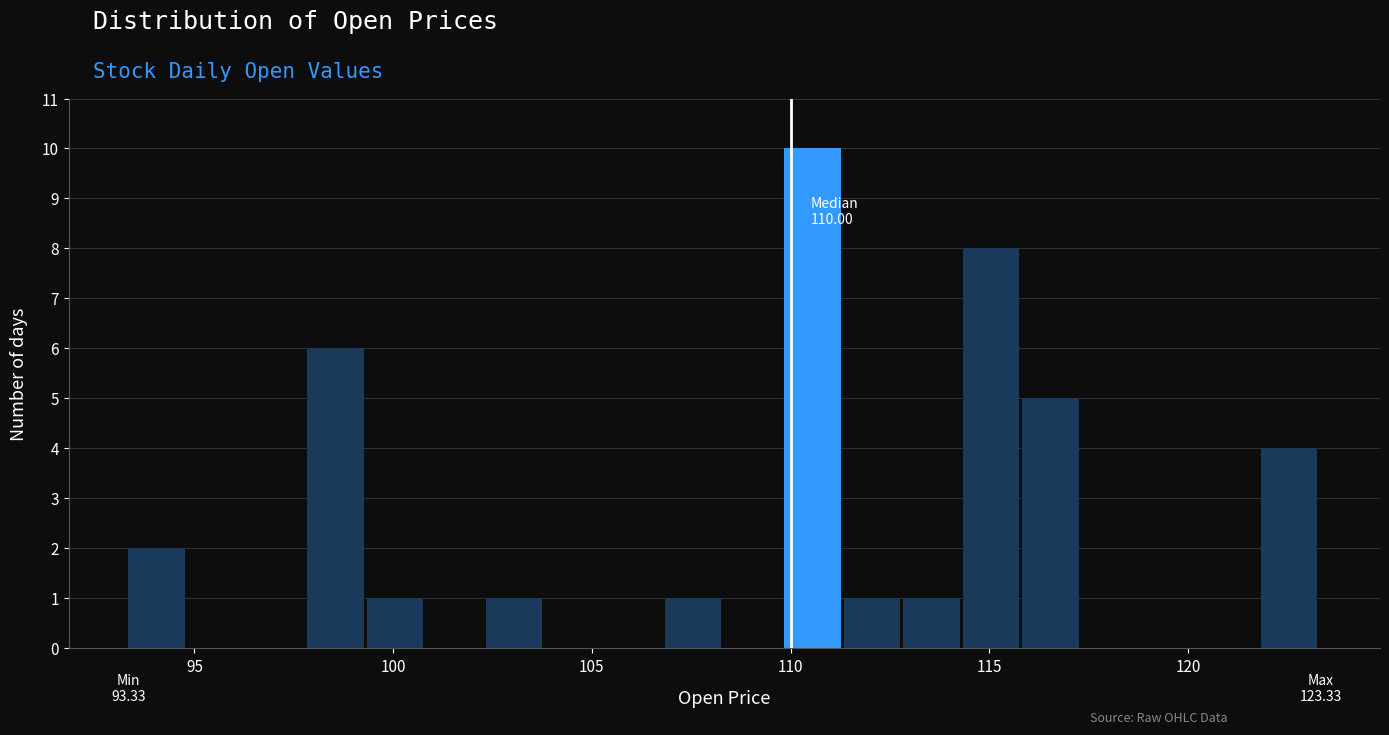

Around what value on the x-axis is the tallest bar? Give the approximate position of its centre, as read against the axis.

110.5